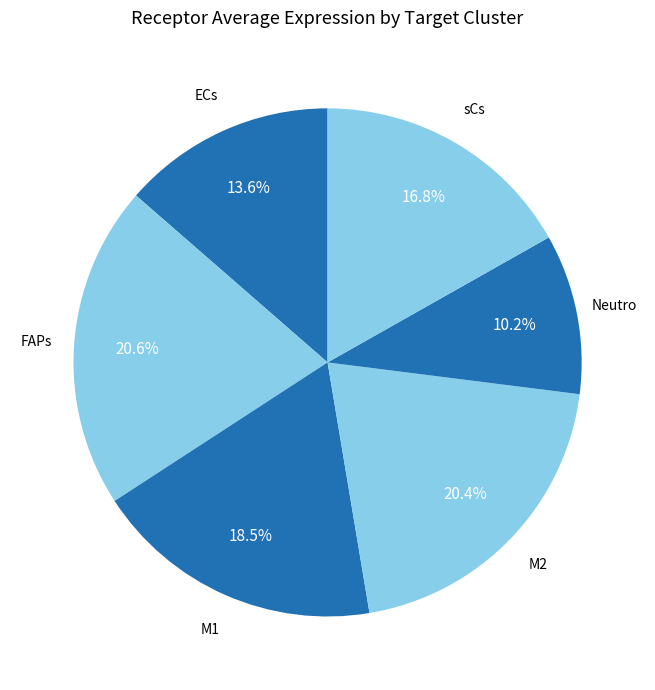

To the nearest percent, what is the difference between the largest and smallest slice percentages?

10%